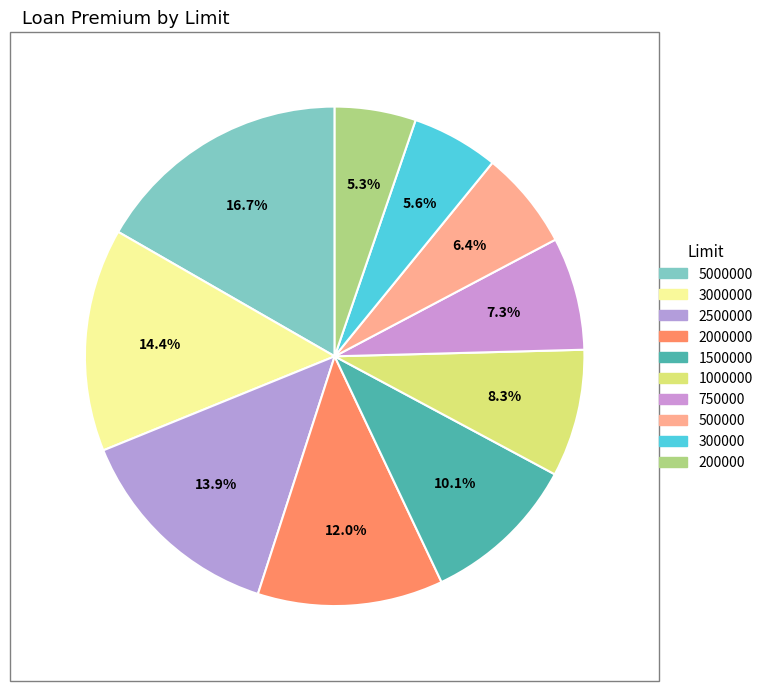

Rank the categories by value from highest to lowest.

5000000, 3000000, 2500000, 2000000, 1500000, 1000000, 750000, 500000, 300000, 200000